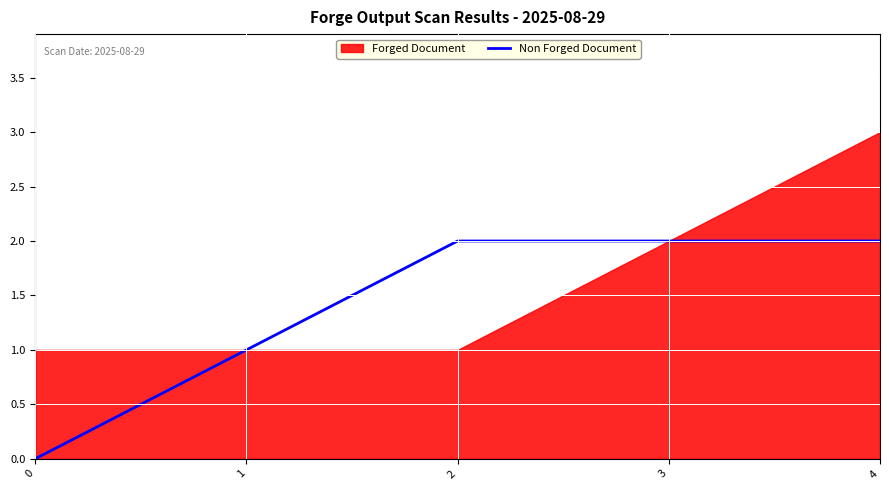

How many values are between 1 and 2?

4